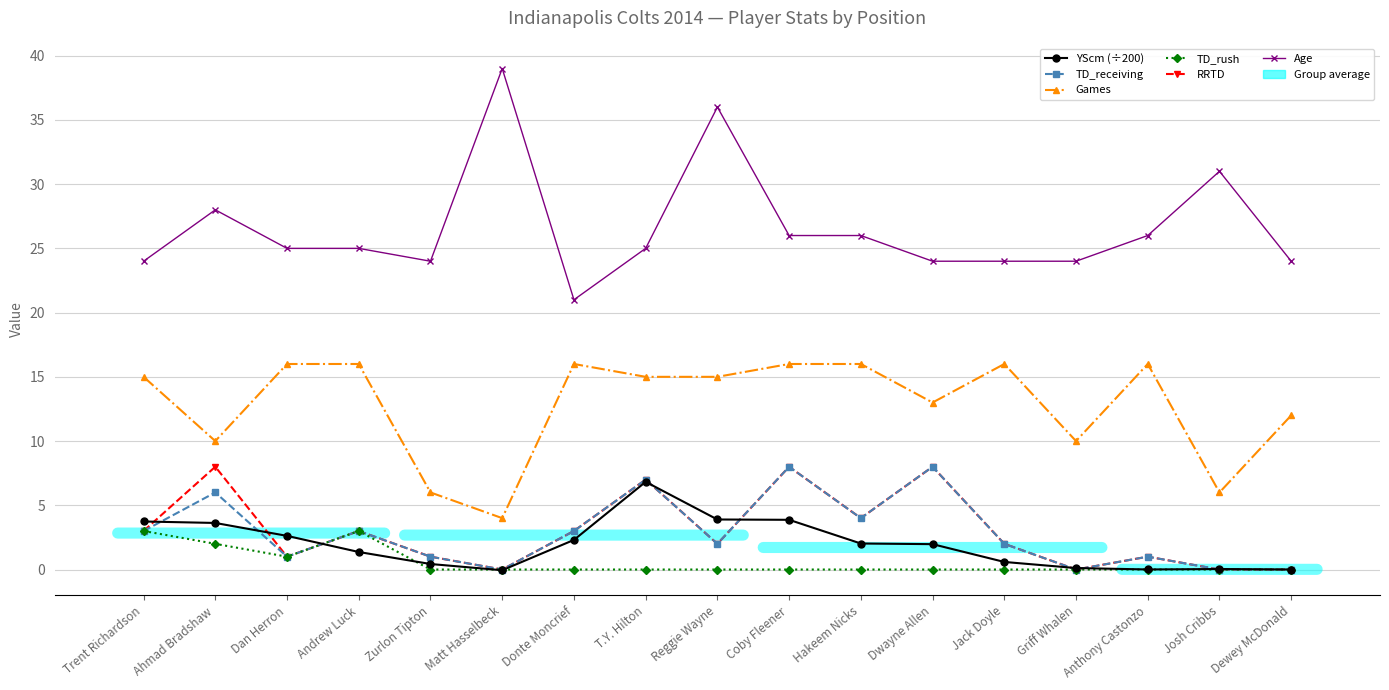

True or false: Games and Age intersect in this chart.

False